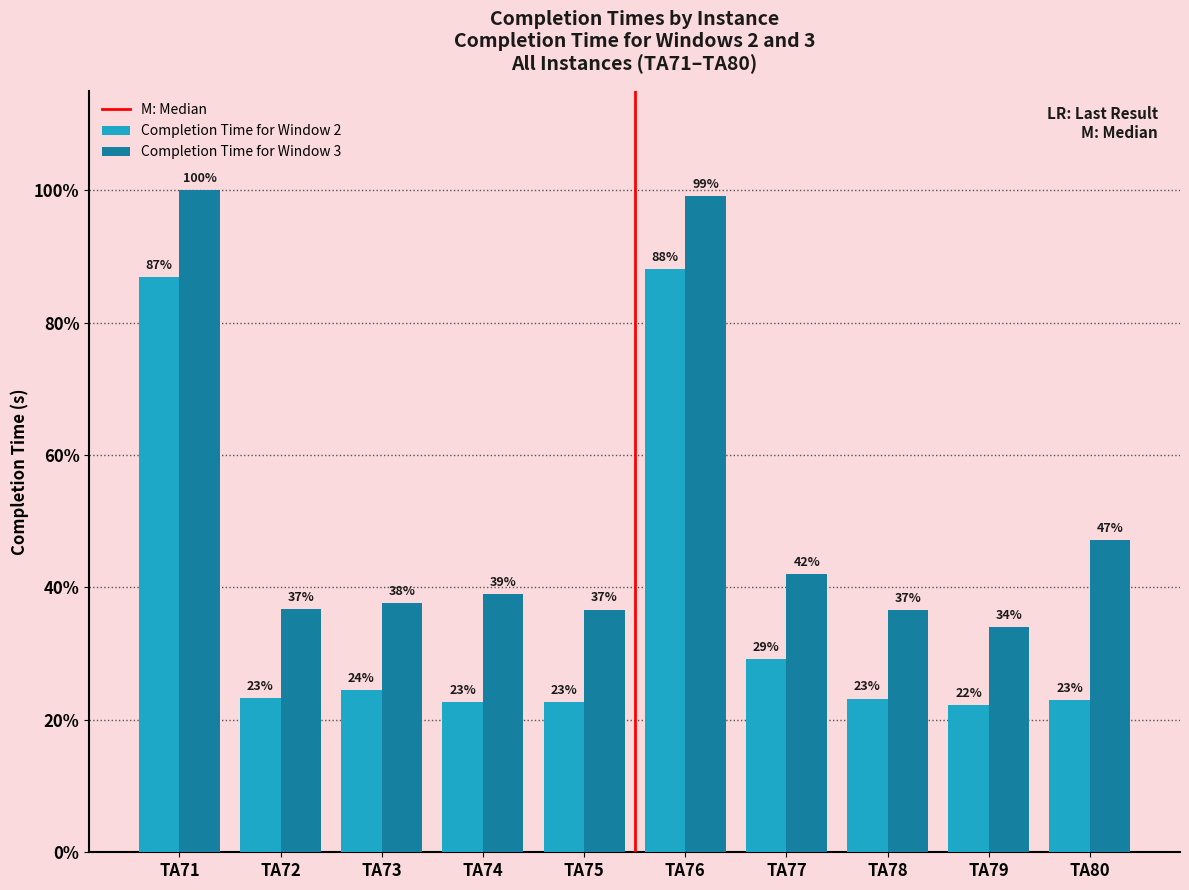

Are the bars horizontal?

No